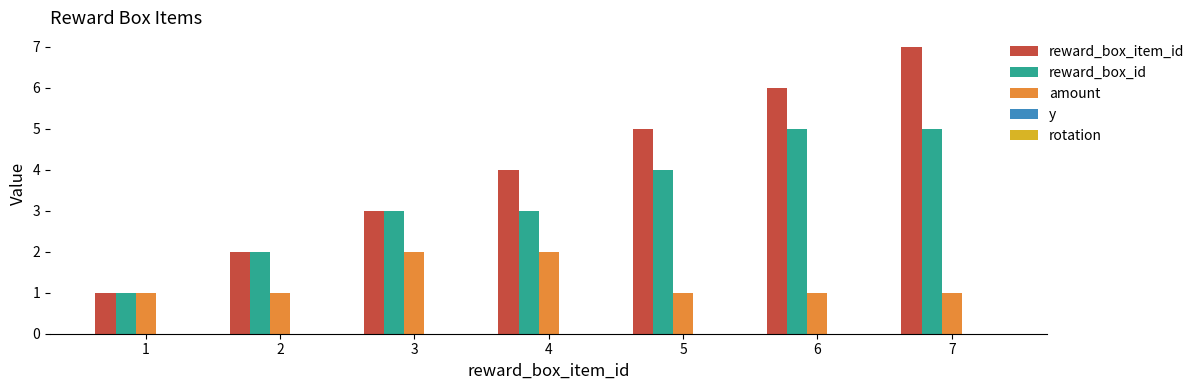

Rank the series by their maximum value, from lowest to highest.

amount, reward_box_id, reward_box_item_id